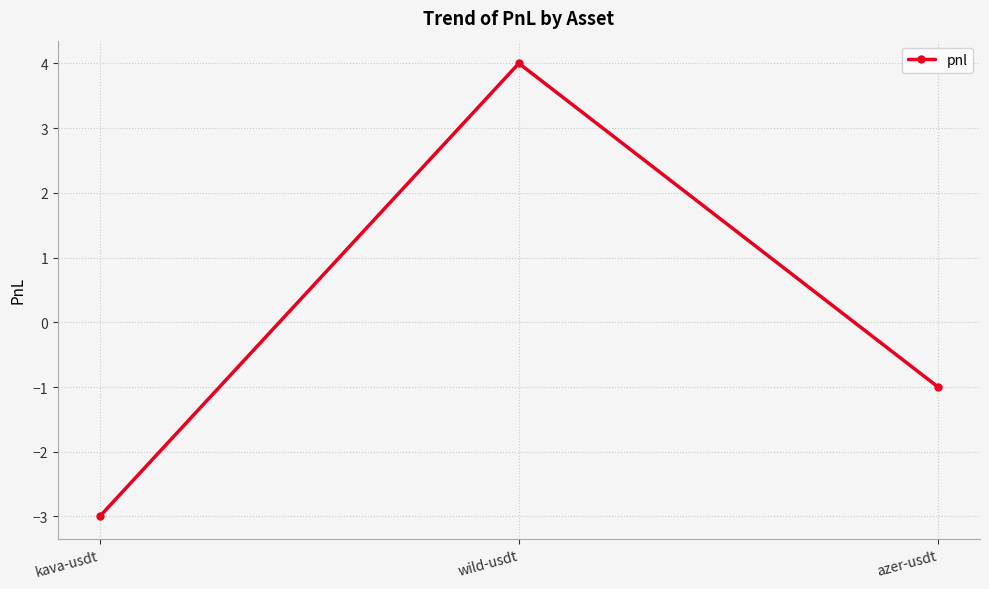

Reading left to right, transcribe all the data shown in this chart.

kava-usdt=-3	wild-usdt=4	azer-usdt=-1